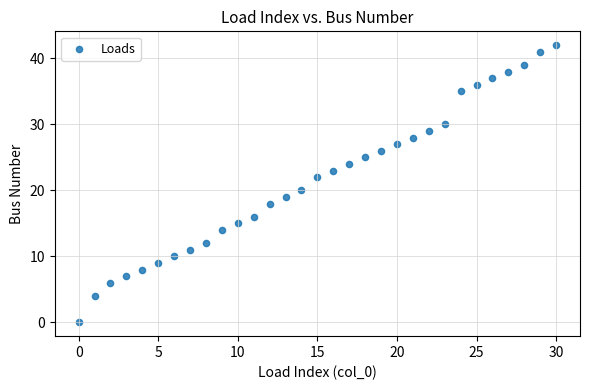

What is the range of Y values (max minus min)?

42